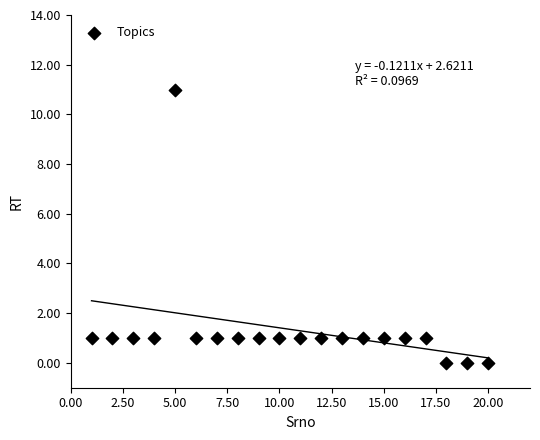

What is the range of Y values (max minus min)?

11